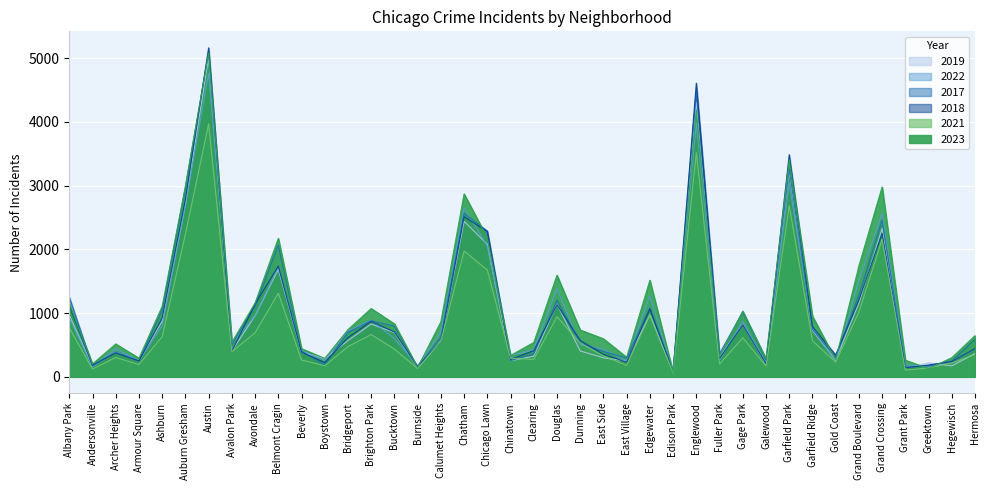

What is the difference between the highest and lowest values at Andersonville?

79